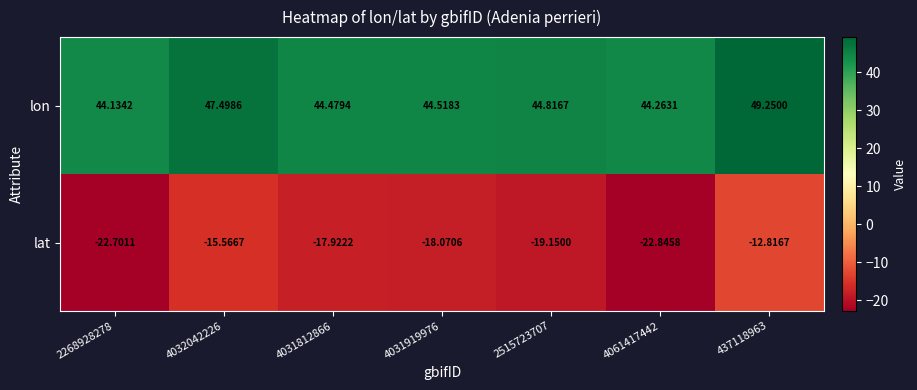

Which series has the largest total across all categories?

lon